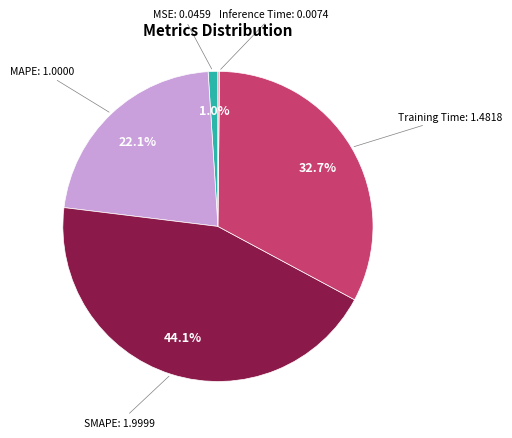

Is there a majority slice in this chart?

No